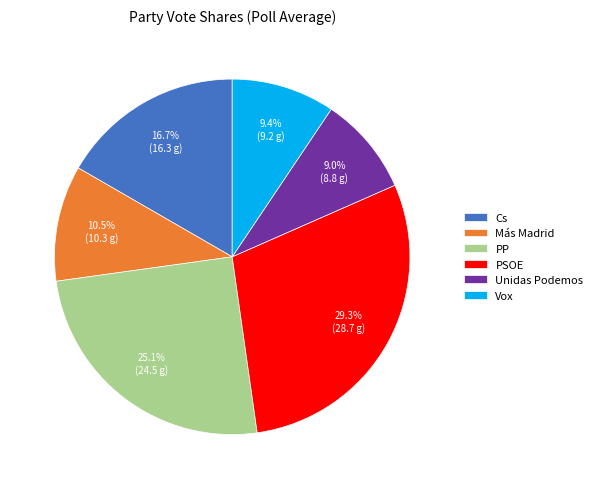

True or false: PP accounts for 25% of the total.

True